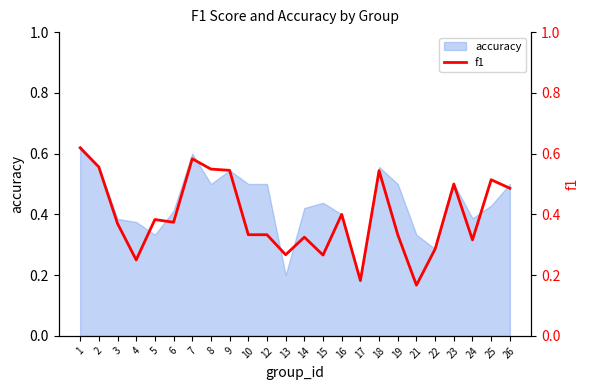

True or false: the data shows 0.3 at 18.

False